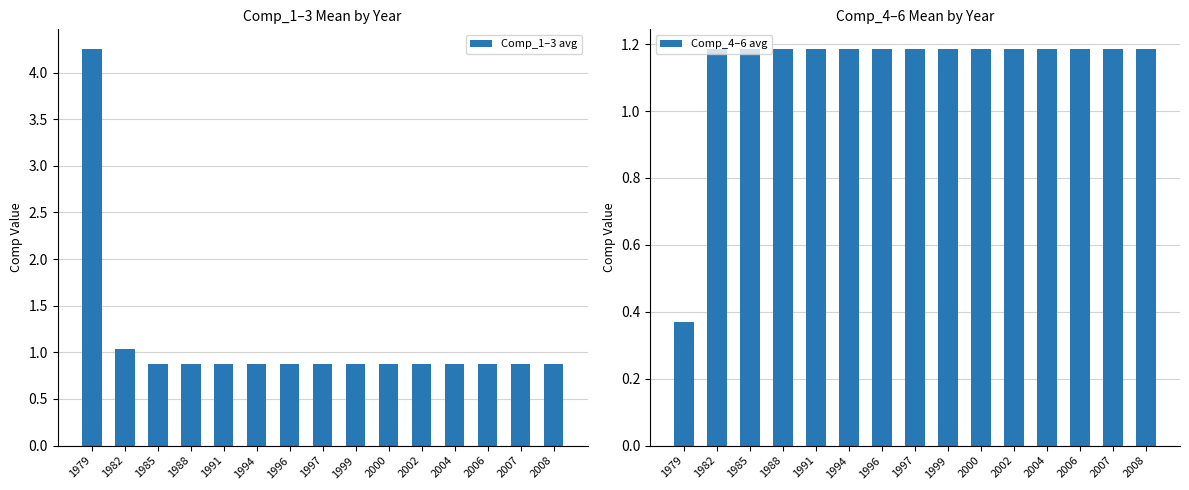

Which series has the widest spread of values?

Comp_1–3 avg